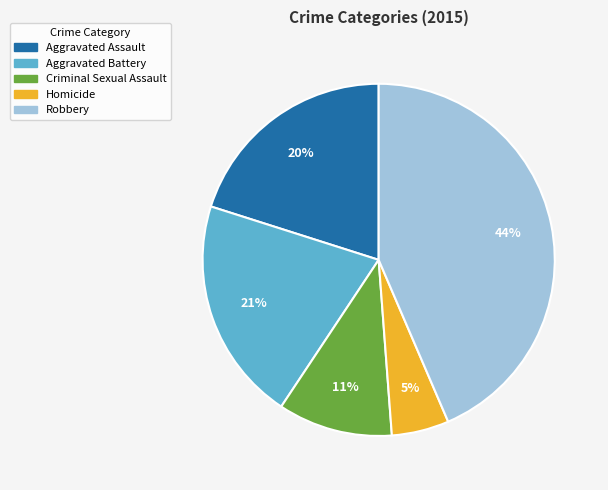

How many segments does this pie chart have?

5